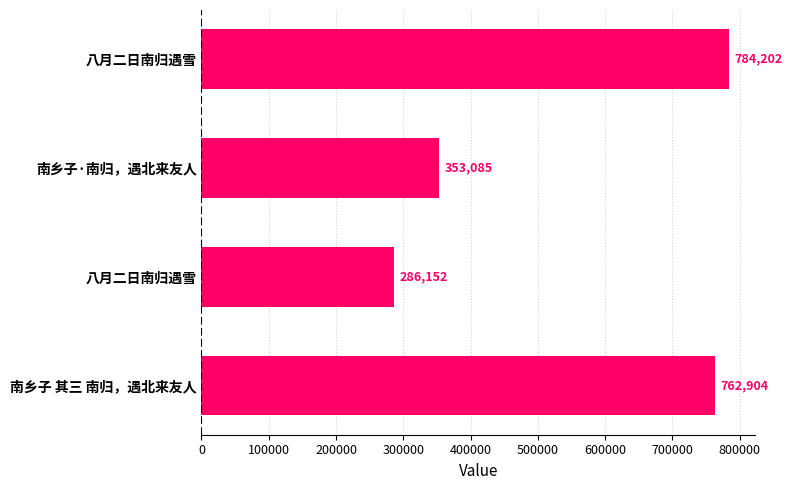

What is the difference between the maximum and second lowest values?

431117